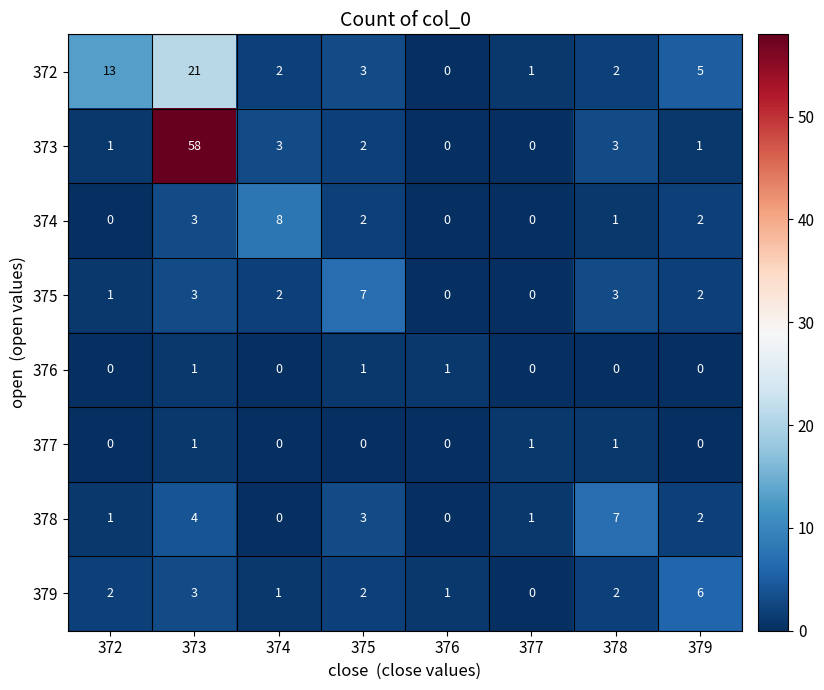

How many series are shown in this chart?

8